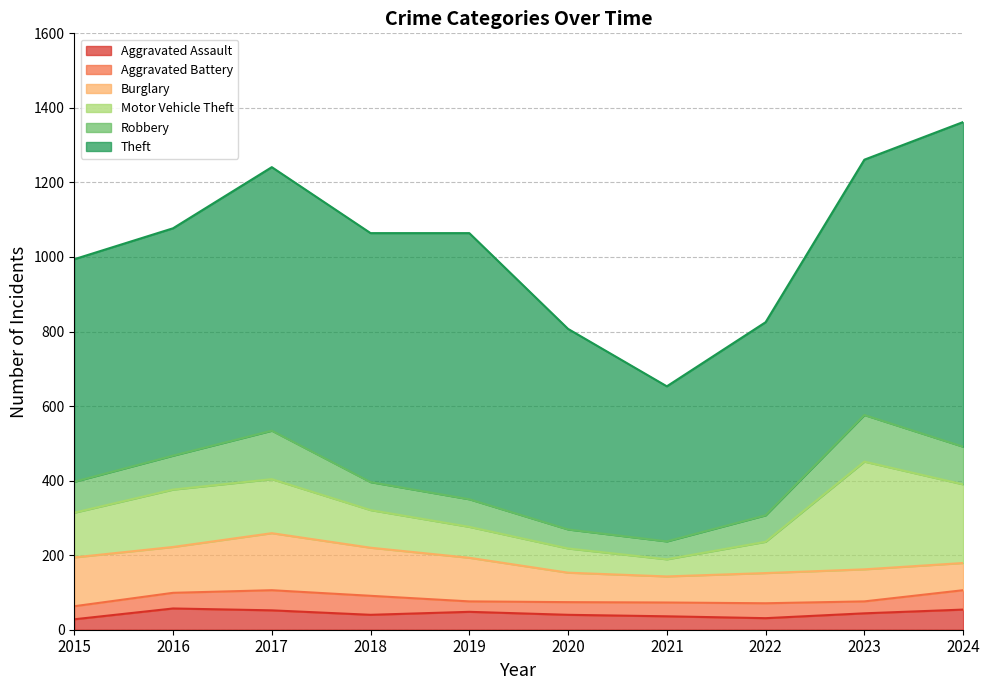

True or false: Burglary and Theft intersect in this chart.

False